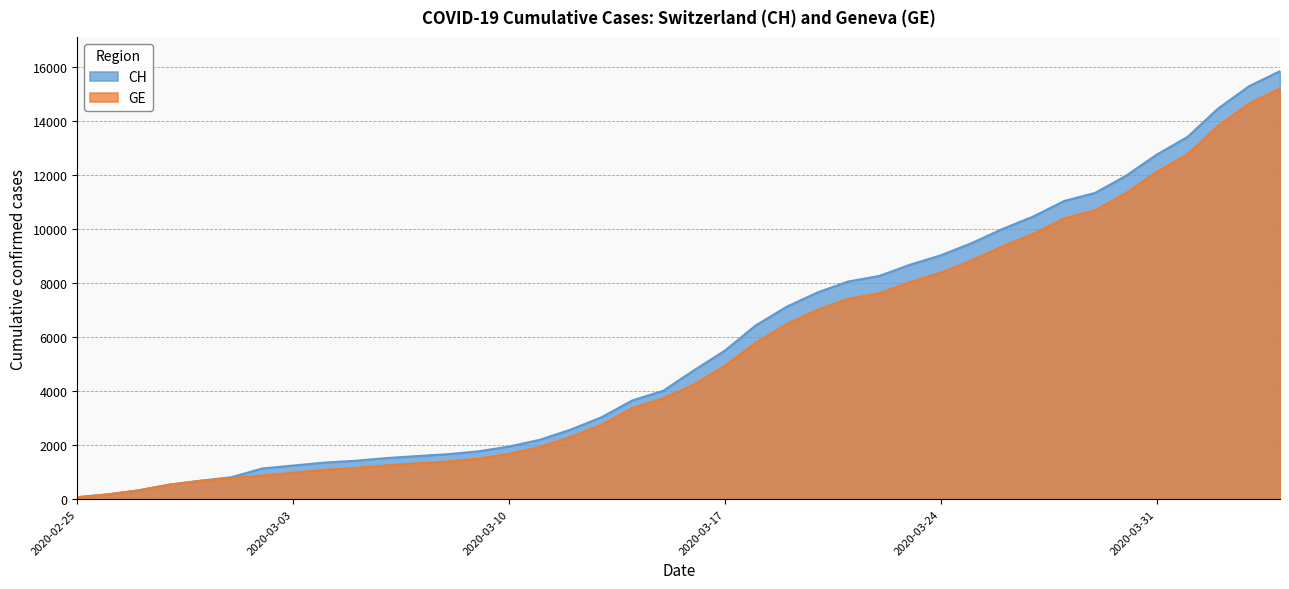

At how many categories does at least one series exceed 3058?

22